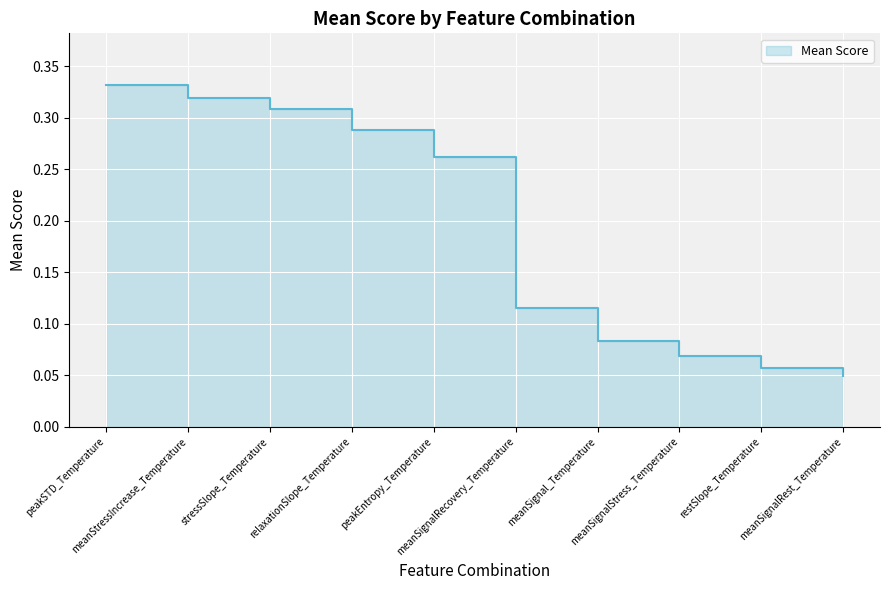

Where is the data nearest to the value 0?

meanSignalRest_Temperature